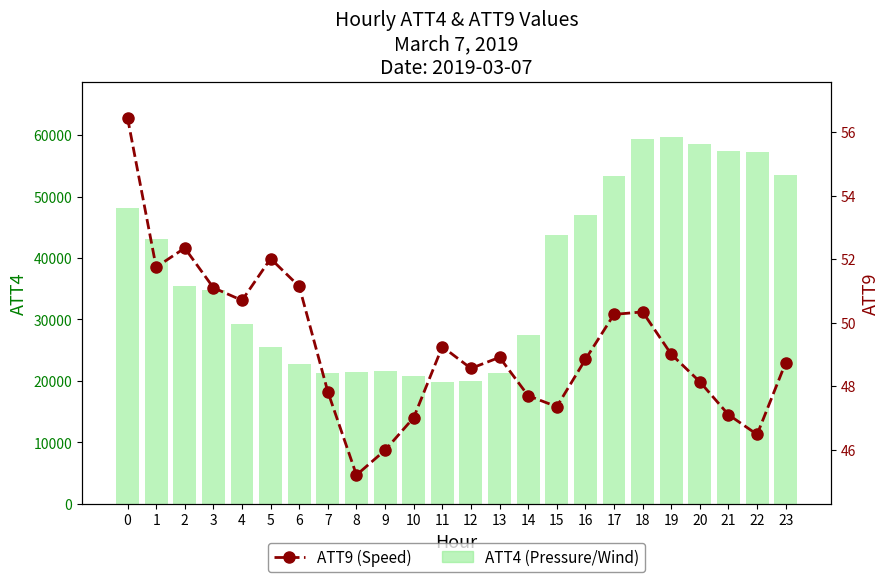

What is the greatest value displayed?

59700.0